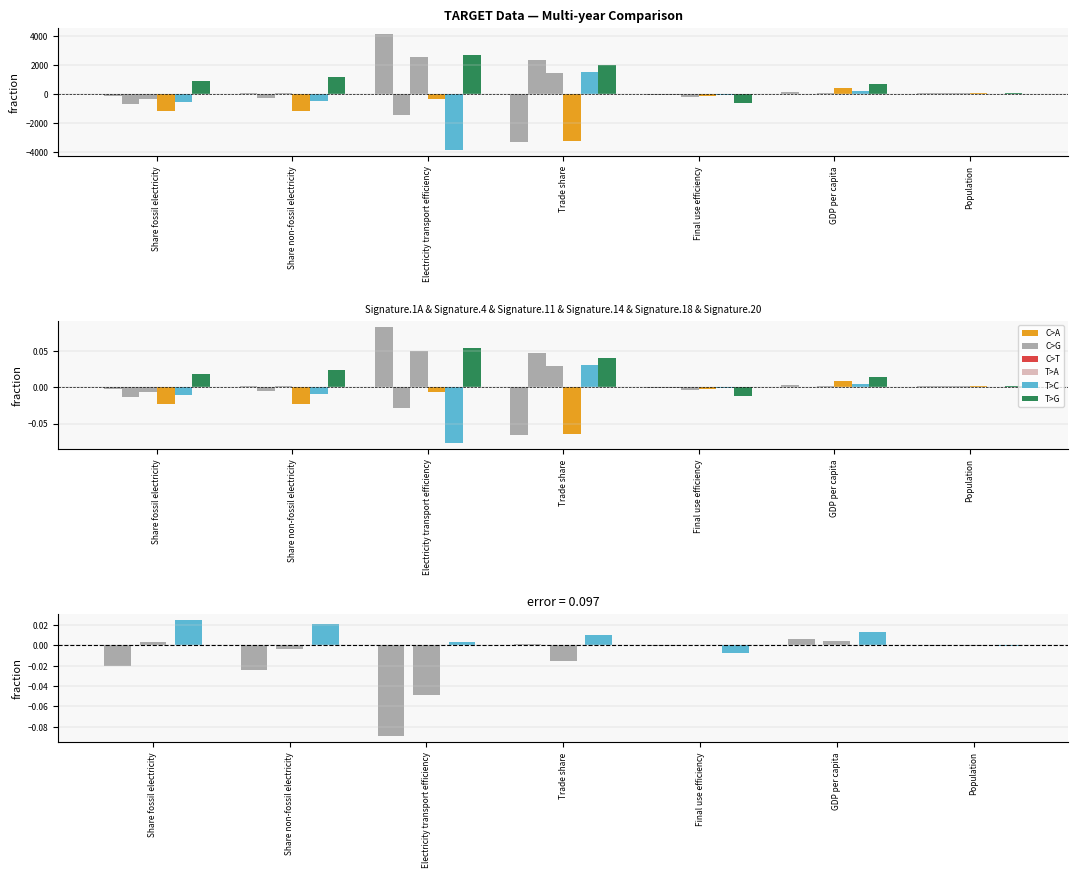

At which label does 2003-2004 - 2000-2001 first exceed 0?

Trade share